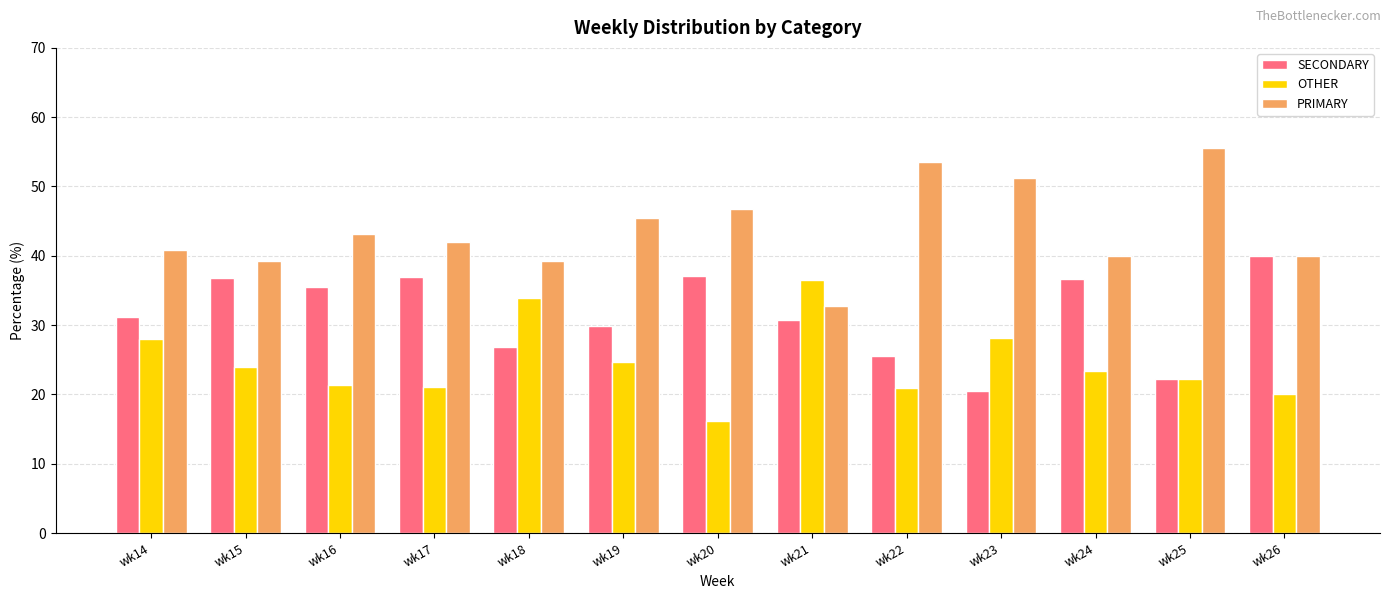

Which category has the highest value across all series?

wk25